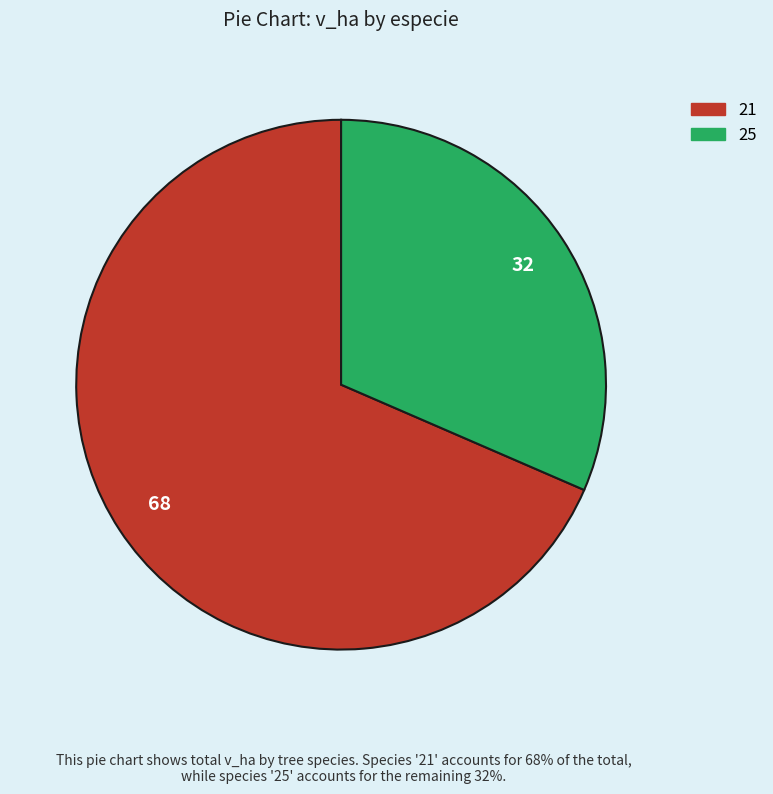

Rank the categories by value from highest to lowest.

21, 25